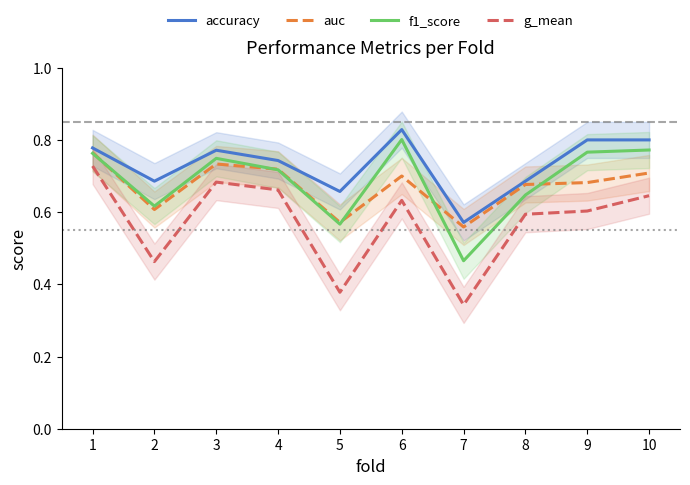

At which category is the sum across all series the highest?

1